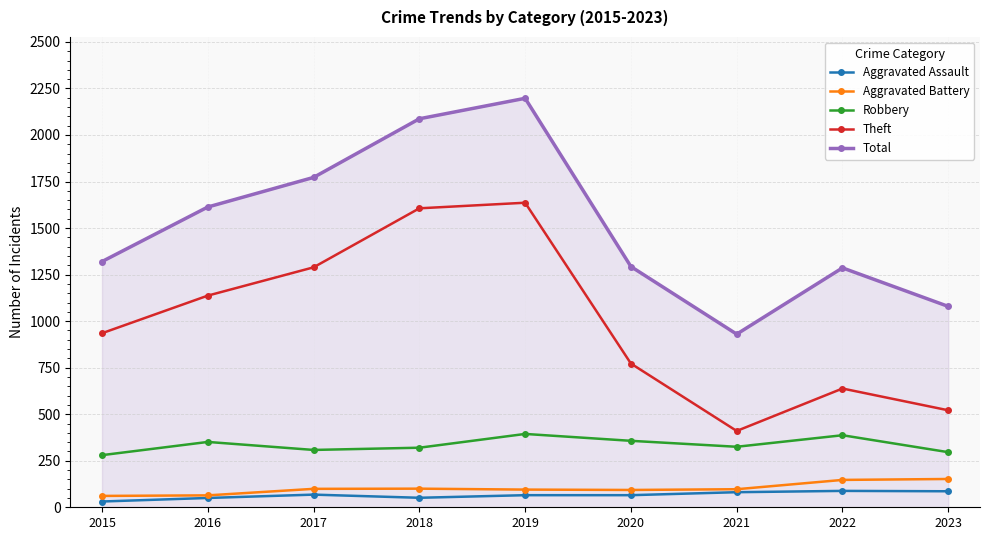

What is the value of the Aggravated Assault point at the 2nd from the left?

50